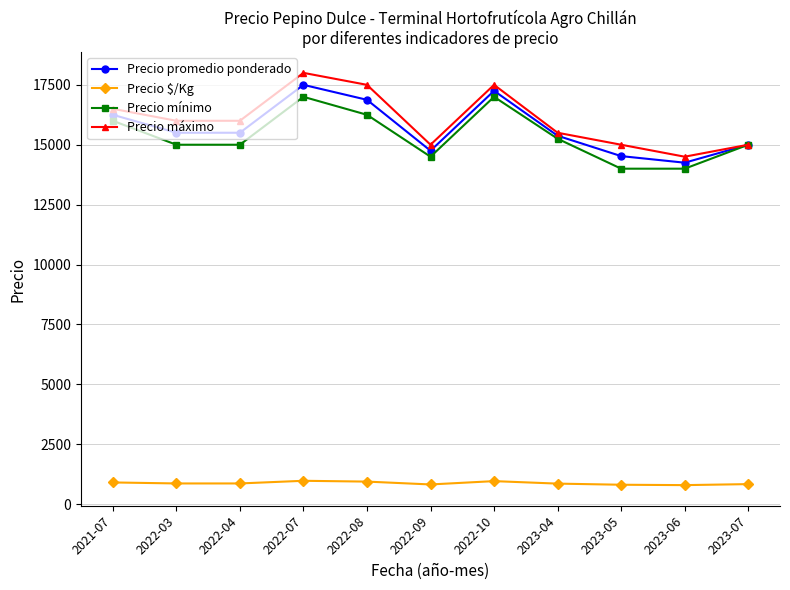

What is the difference between the maximum and minimum values in the Precio mínimo series?

3000